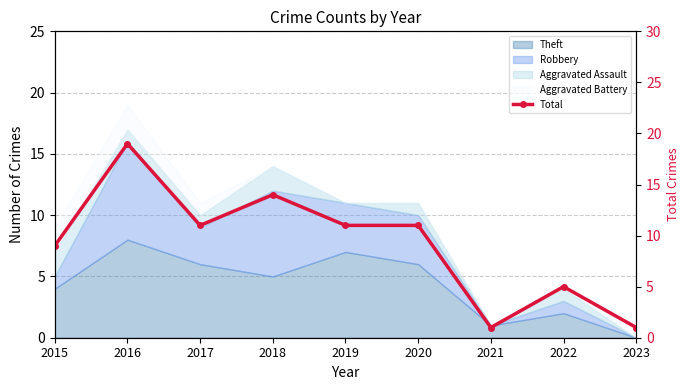

Rank the categories by value from lowest to highest.

2021, 2023, 2022, 2015, 2017, 2019, 2020, 2018, 2016